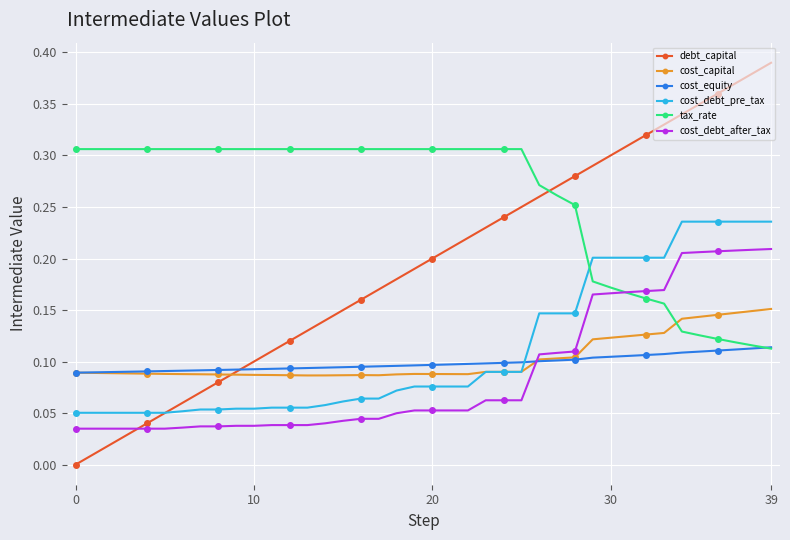

Which series has the largest total across all categories?

tax_rate